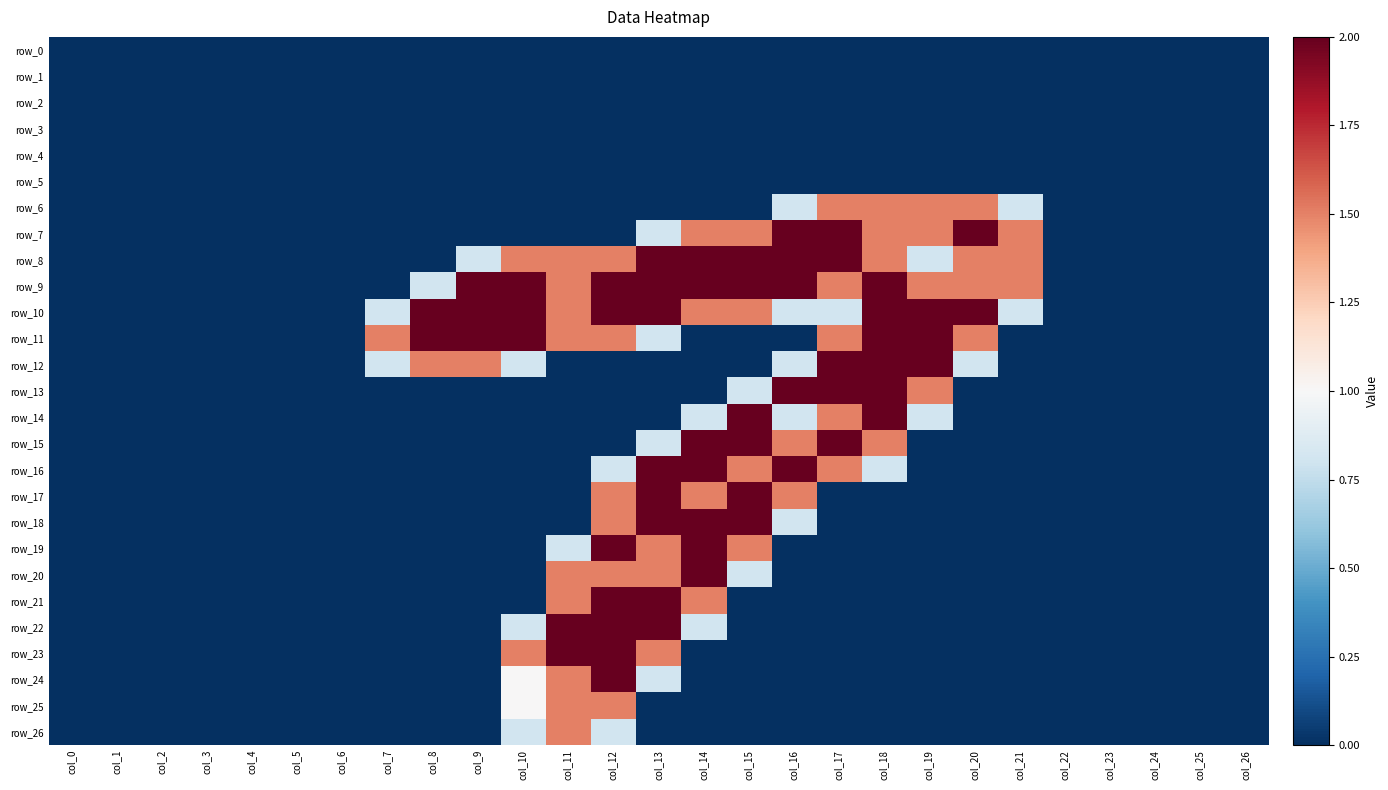

Rank the series at col_18 from lowest to highest value.

row_0, row_1, row_2, row_3, row_4, row_5, row_17, row_18, row_19, row_20, row_21, row_22, row_23, row_24, row_25, row_26, row_16, row_6, row_7, row_8, row_15, row_9, row_10, row_11, row_12, row_13, row_14